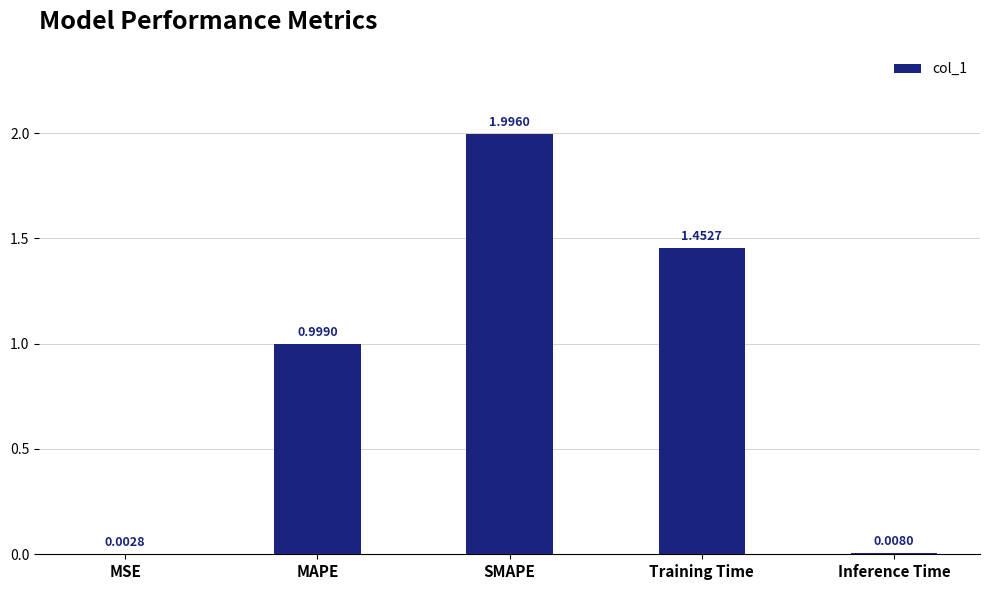

Read the value at MAPE.

1.0